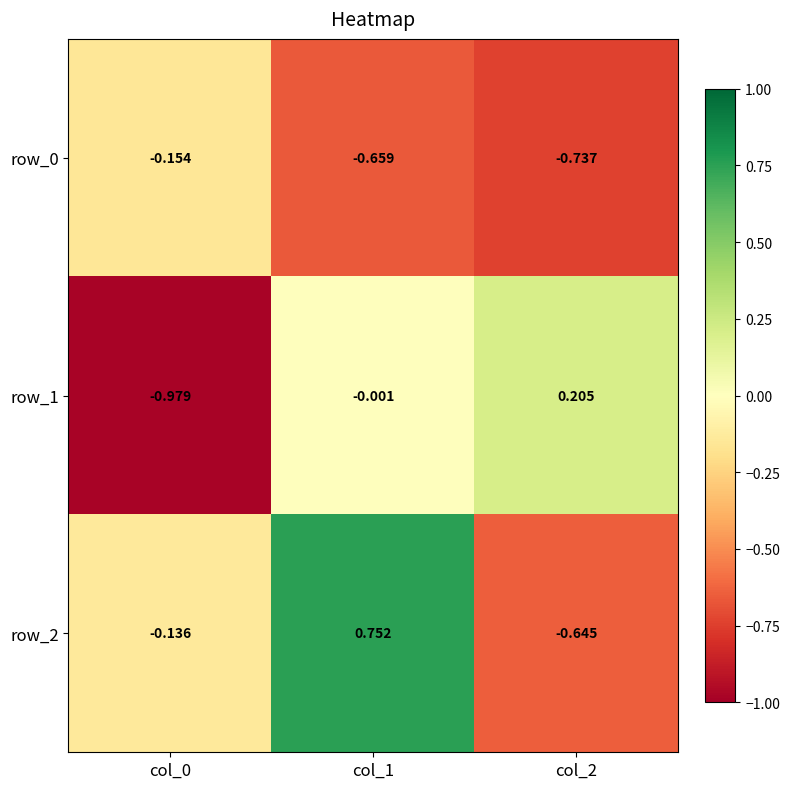

How many values in the row_2 series exceed 0?

1